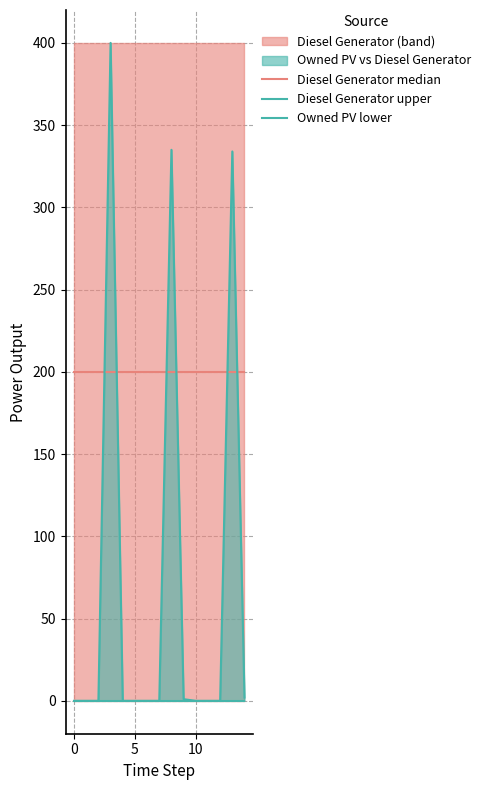

What is the value of the Diesel Generator upper point at the 11th from the left?

400.0